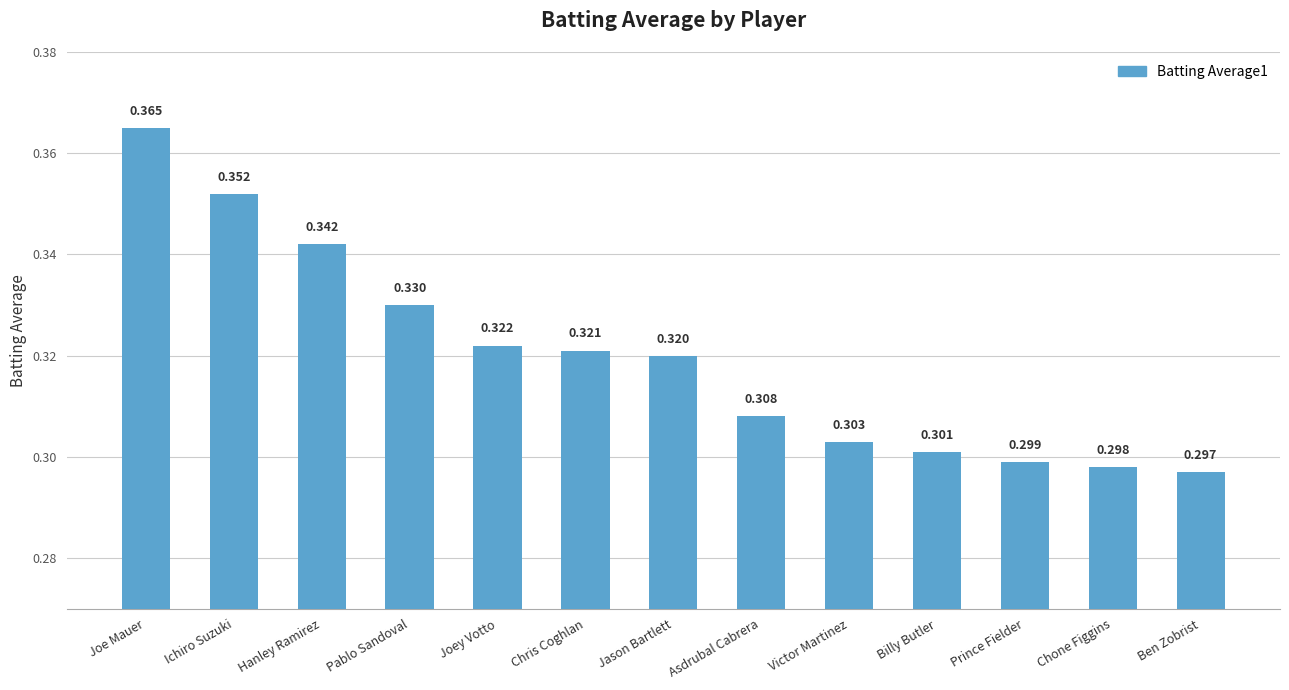

What is the difference between the second highest and second lowest values?

0.1